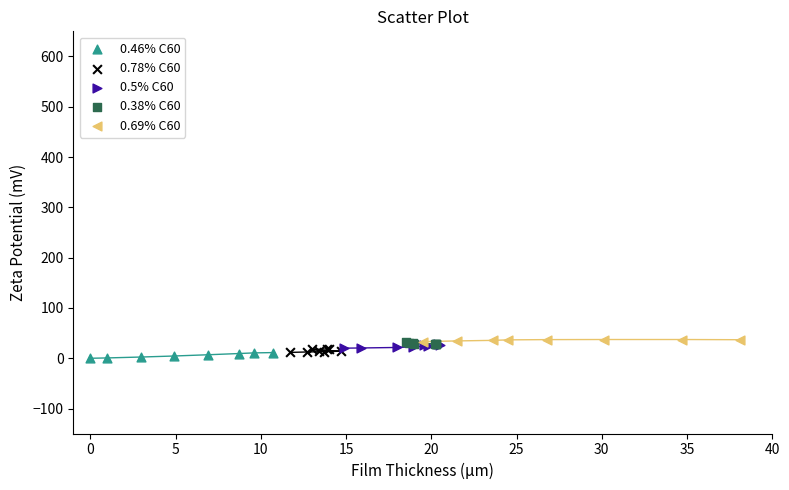

What are all the series names shown in the legend?

0.46% C60, 0.78% C60, 0.5% C60, 0.38% C60, 0.69% C60